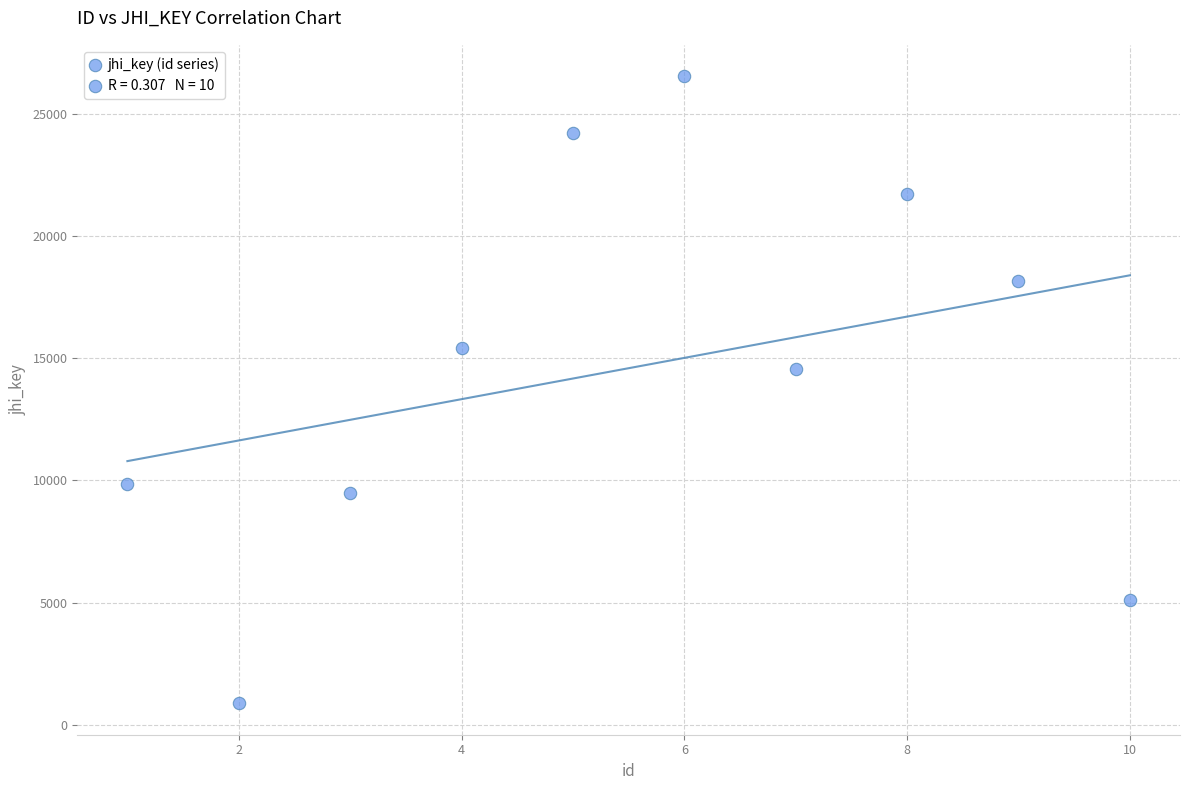

What Y value in the scatter plot is closest to 13712?

14568